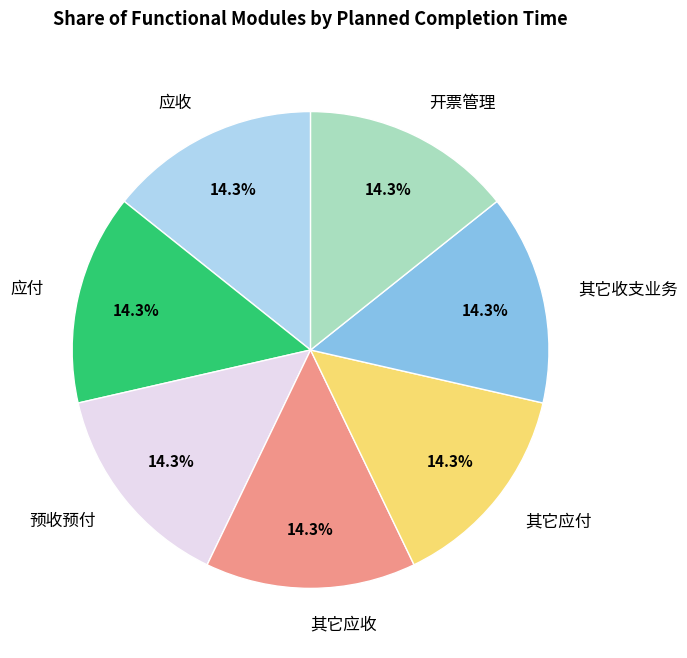

Is it true that 其它应付 is 14% of the pie?

True